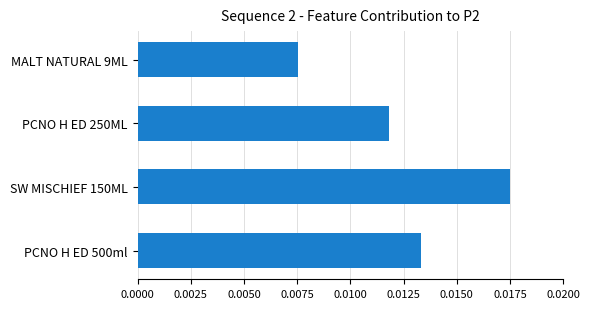

What position from the top is PCNO H ED 500ml?

4